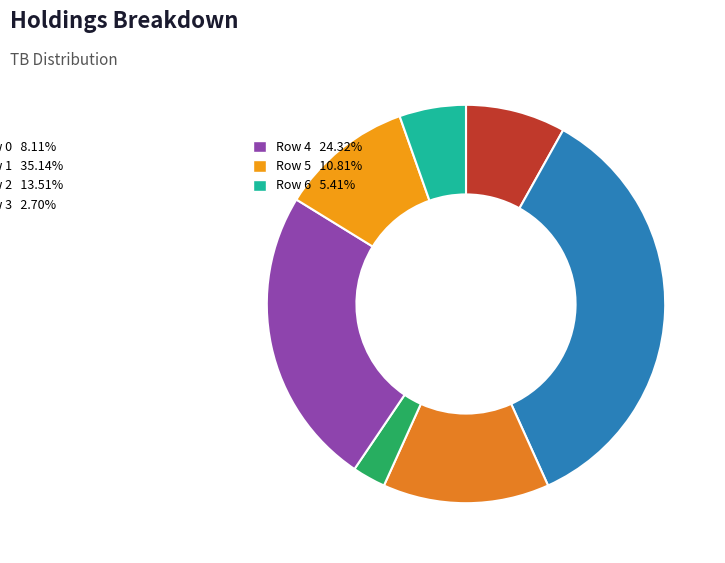

Which category has the smallest portion of the pie?

3